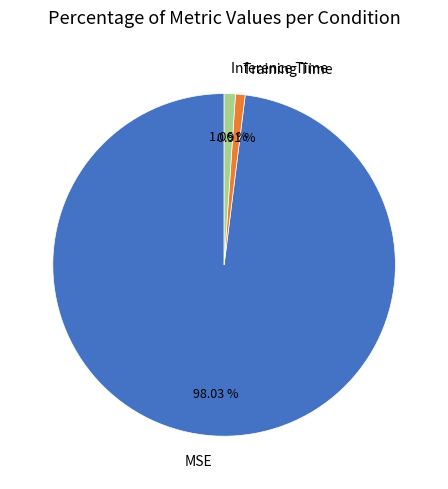

What is the largest slice in the pie chart?

MSE